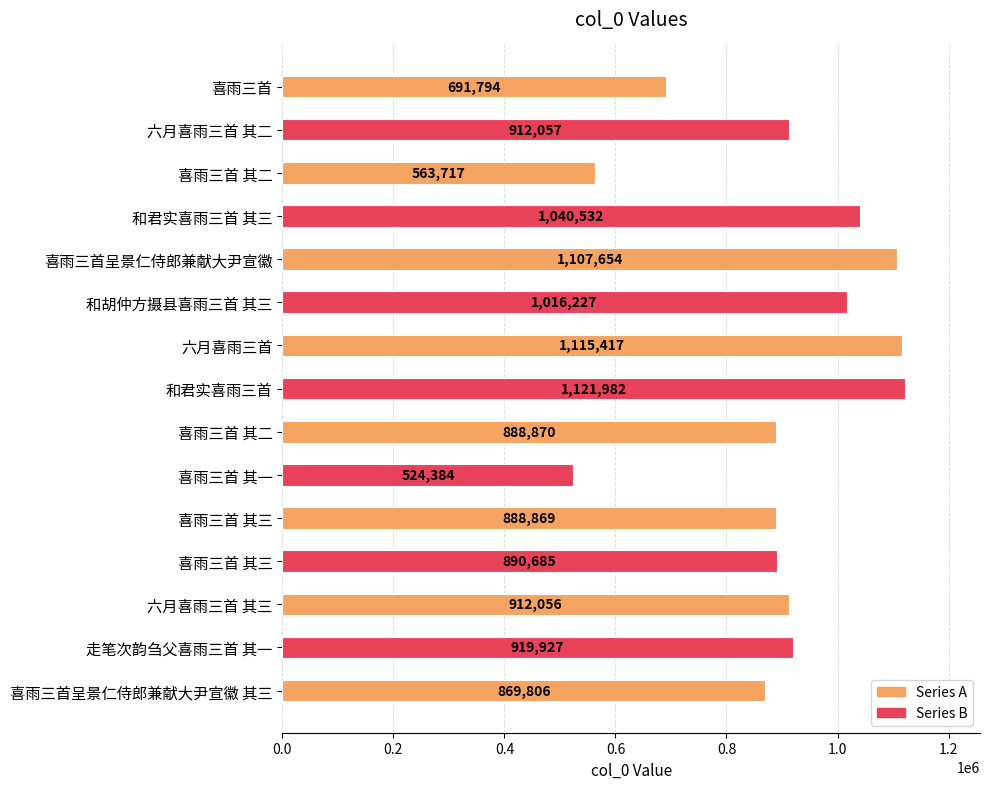

How many data points are less than 912056?

7